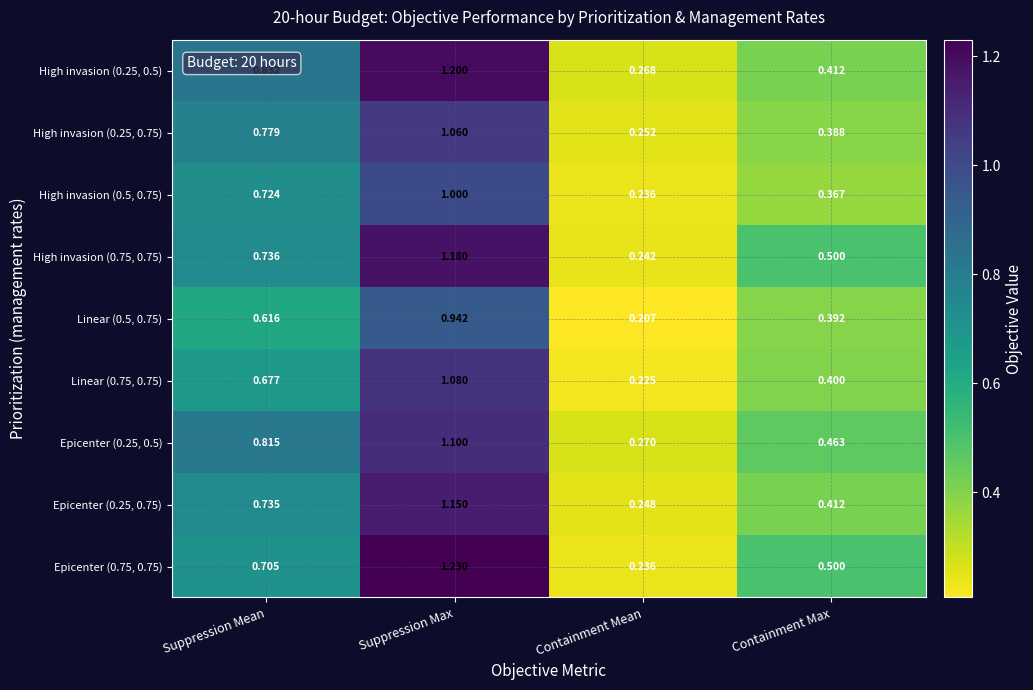

At which label is High invasion (0.75, 0.75) closest to 0?

Containment Mean